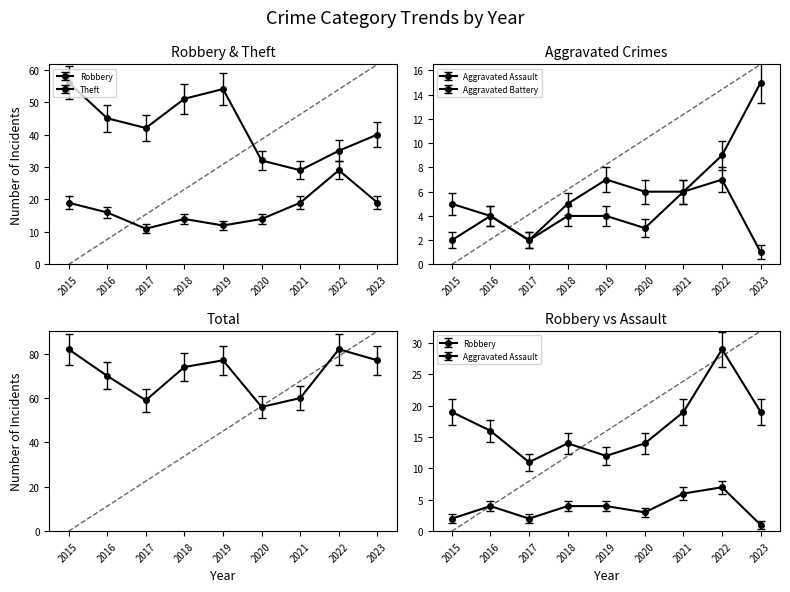

At which label is Theft closest to 42?

2017